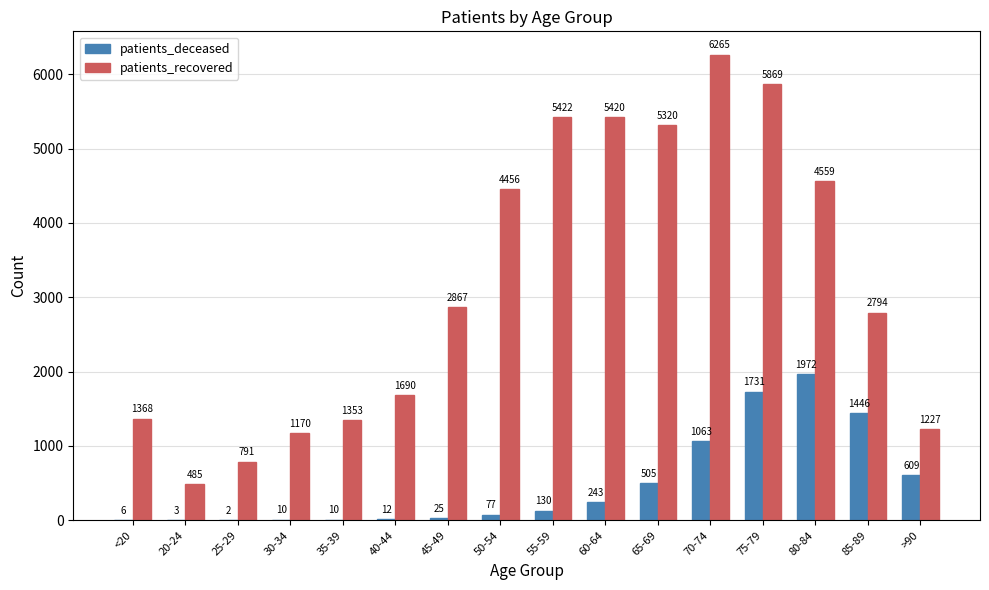

What is the spread (max minus min) of values at 65-69?

4815